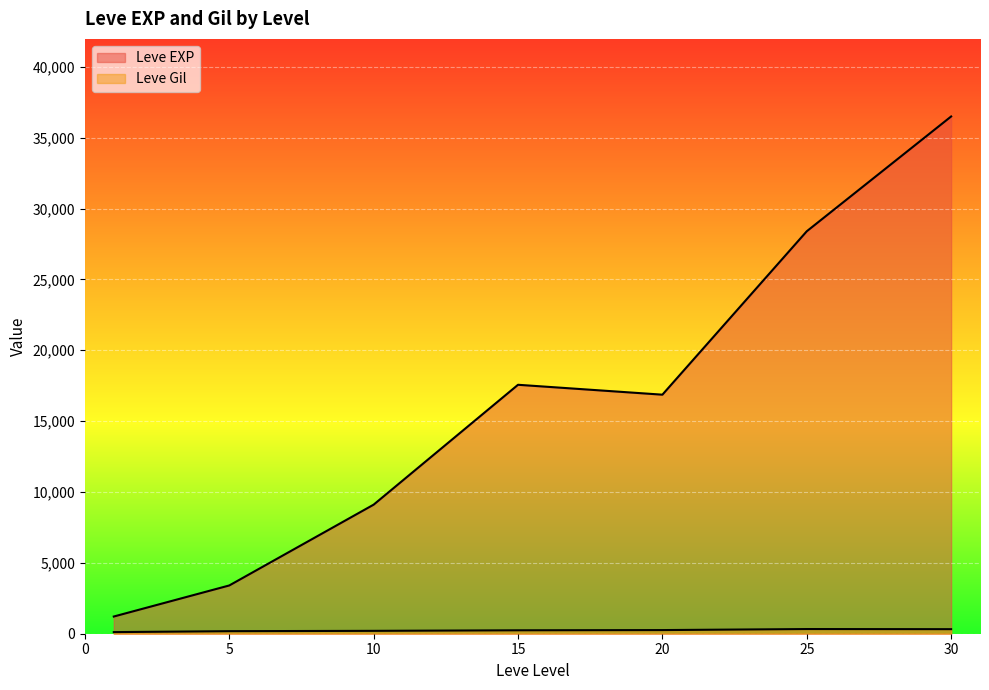

True or false: Leve Gil and Leve EXP cross at least once.

False